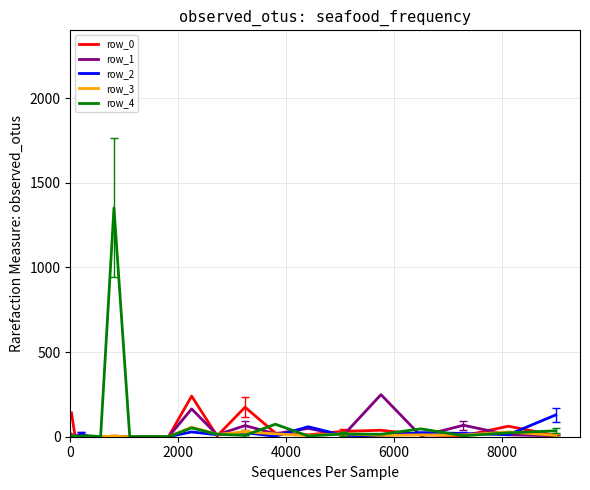

At how many categories does at least one series exceed 1229?

1